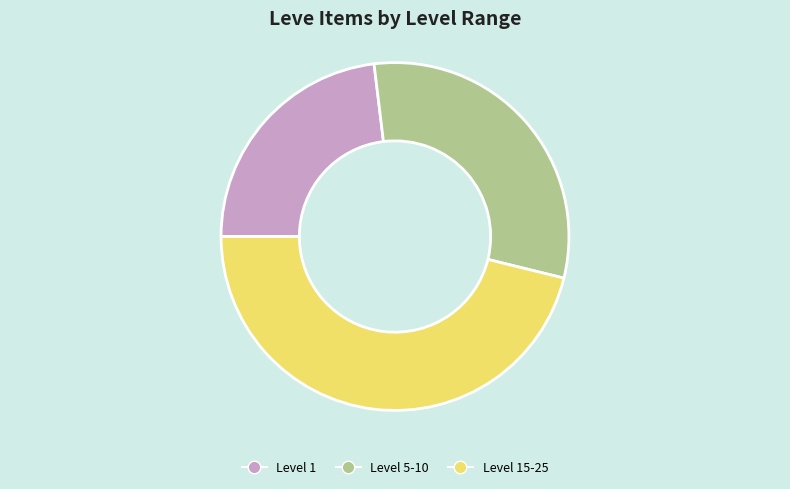

Is there a majority slice in this chart?

No